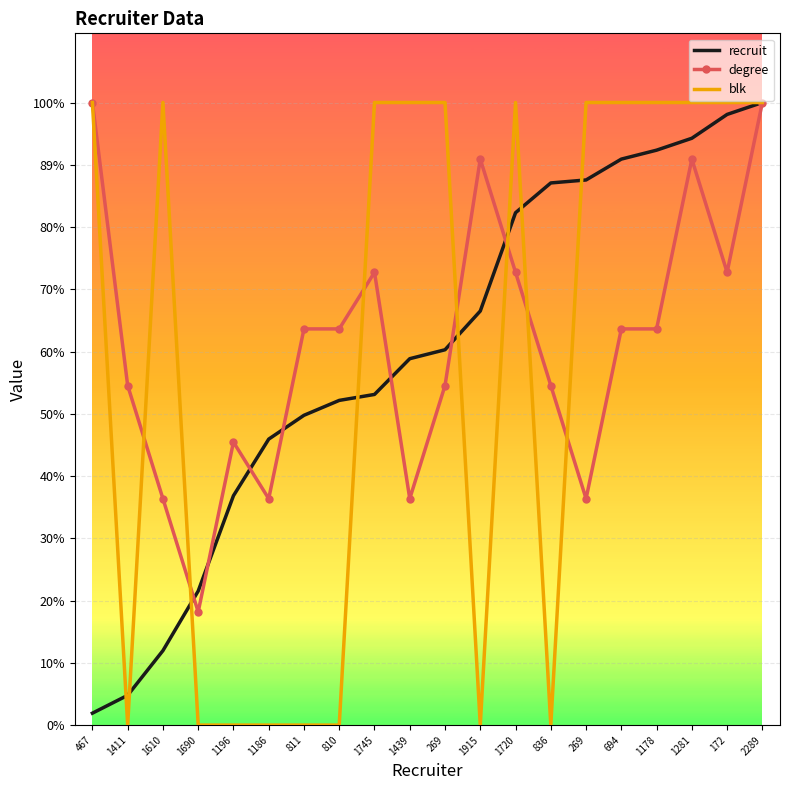

What are all the series names shown in the legend?

recruit, degree, blk